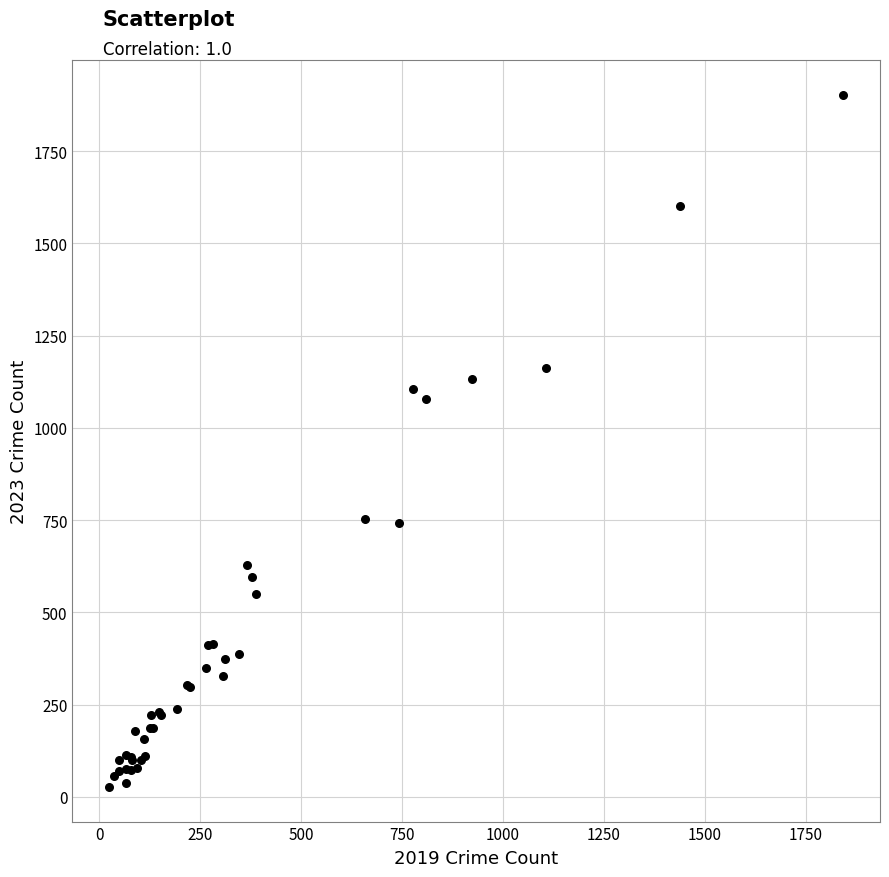

What Y value in the scatter plot is closest to 965?

1077